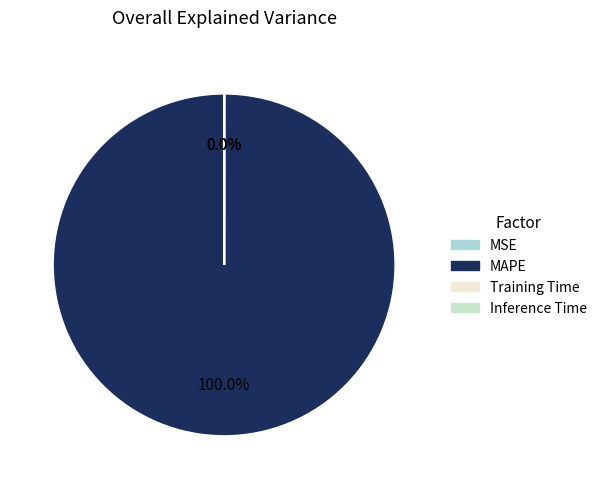

Which category has the smallest portion of the pie?

Inference Time